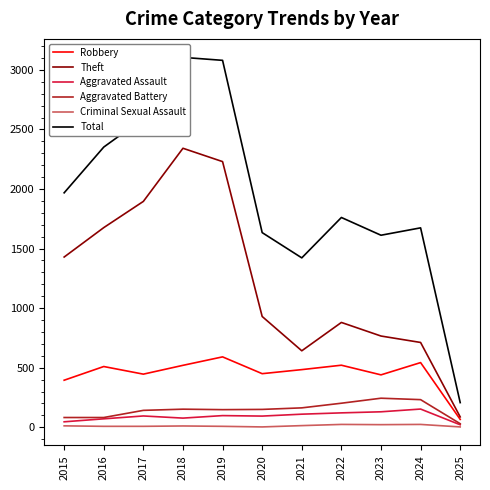

The Total series shows 2592 at 2017. True or false?

True